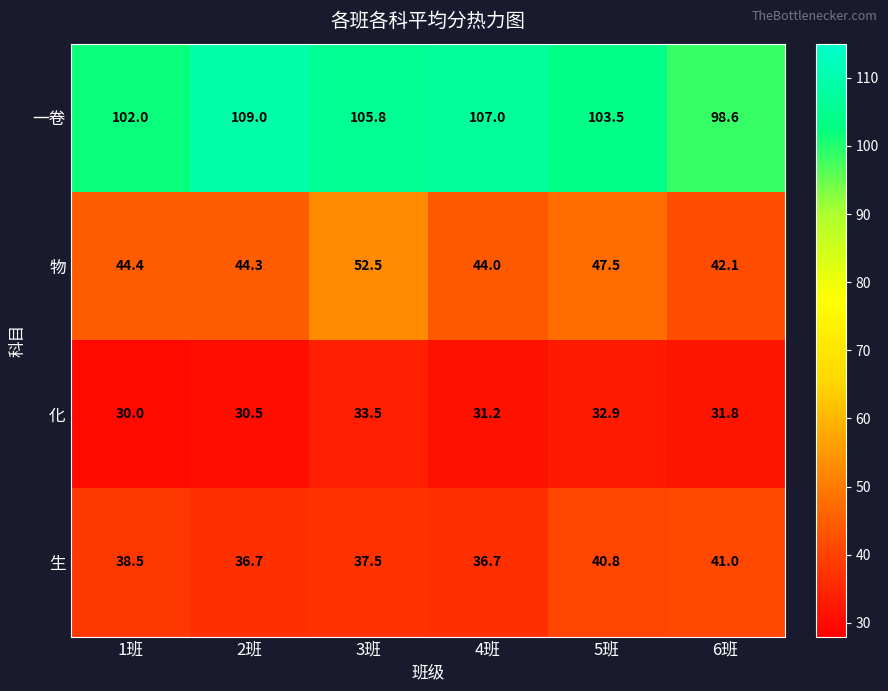

The value of 一卷 at 5班 is 173.6. True or false?

False